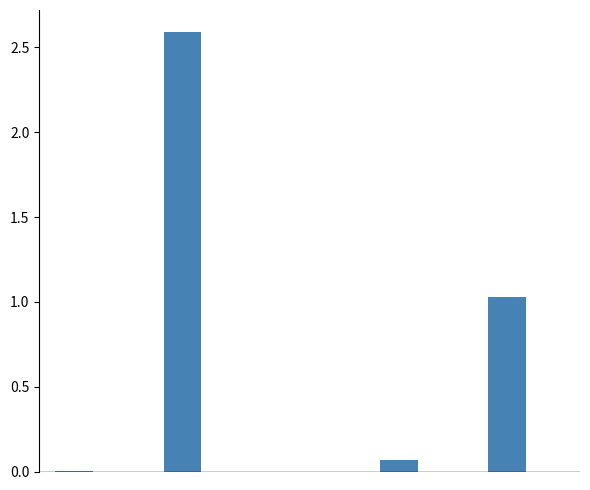

What is the sum of all values?

3.7